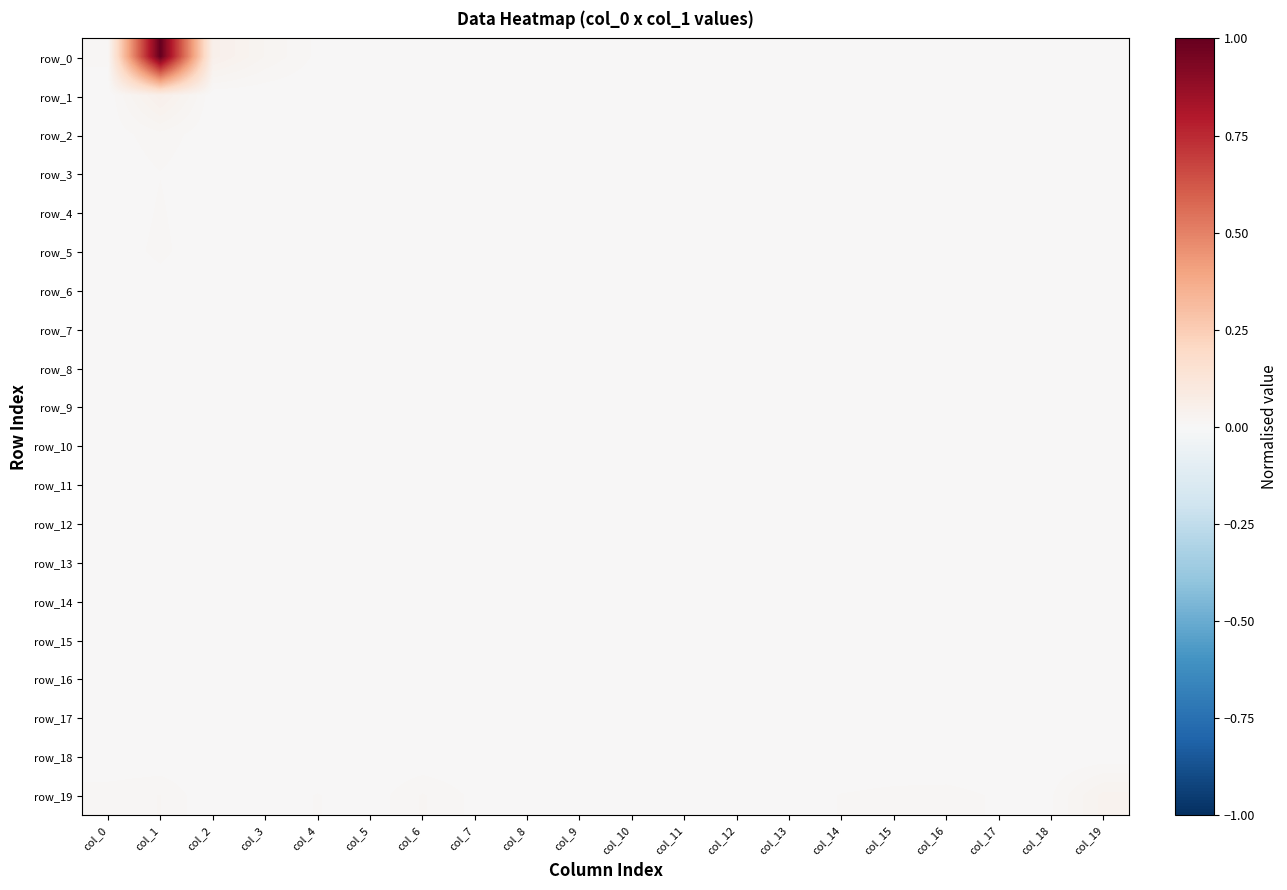

True or false: row_8 has a value of 0.0 at col_9.

False